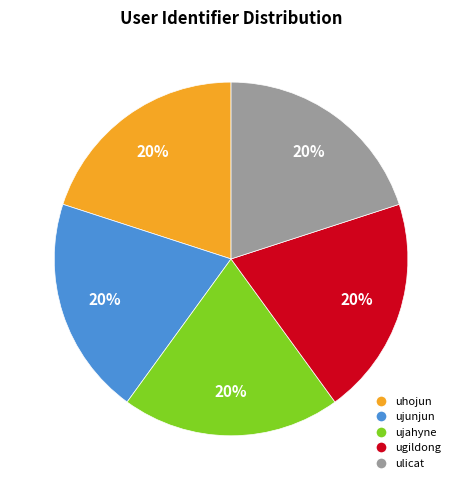

True or false: ugildong accounts for 33% of the total.

False